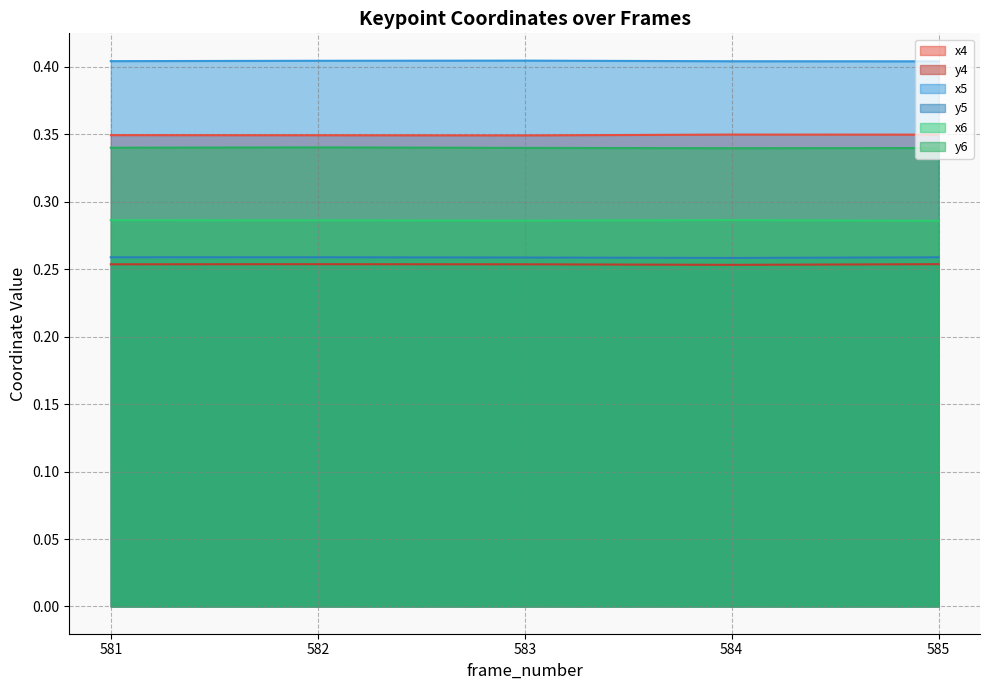

Reading left to right, list all the values displayed in this chart.

x4: 0.3	0.3	0.3	0.3	0.3
y4: 0.3	0.3	0.3	0.3	0.3
x5: 0.4	0.4	0.4	0.4	0.4
y5: 0.3	0.3	0.3	0.3	0.3
x6: 0.3	0.3	0.3	0.3	0.3
y6: 0.3	0.3	0.3	0.3	0.3